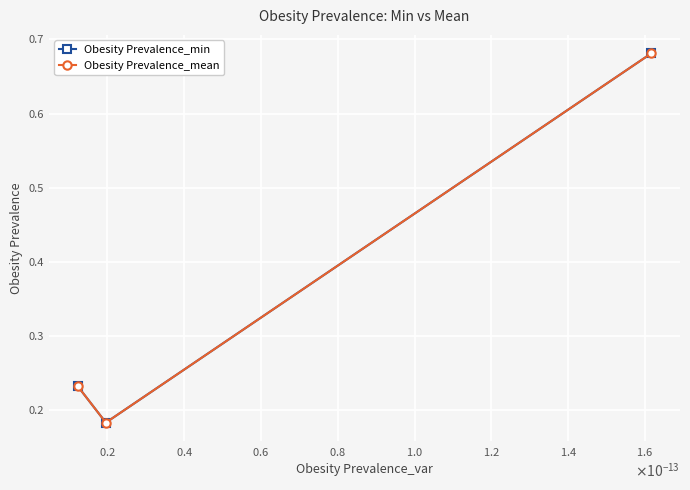

Which series has the widest spread of values?

Obesity Prevalence_mean